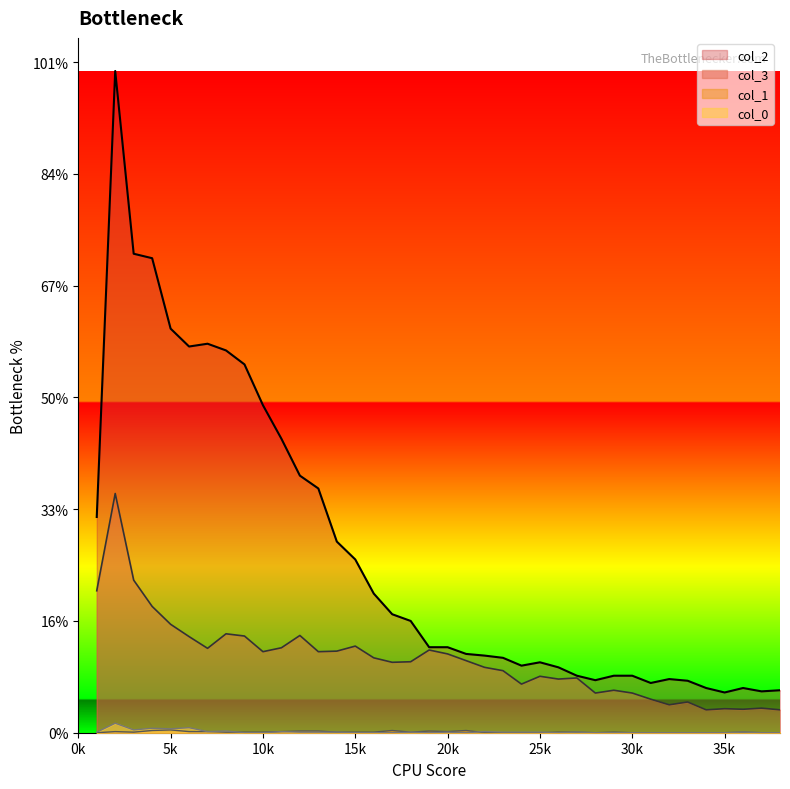

How many values in col_1 are above zero?

24